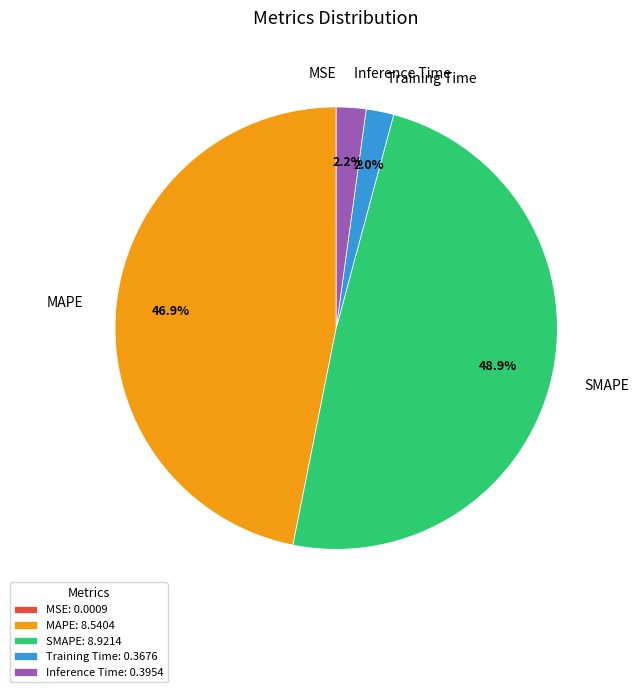

Between MAPE and Training Time, which is larger?

MAPE